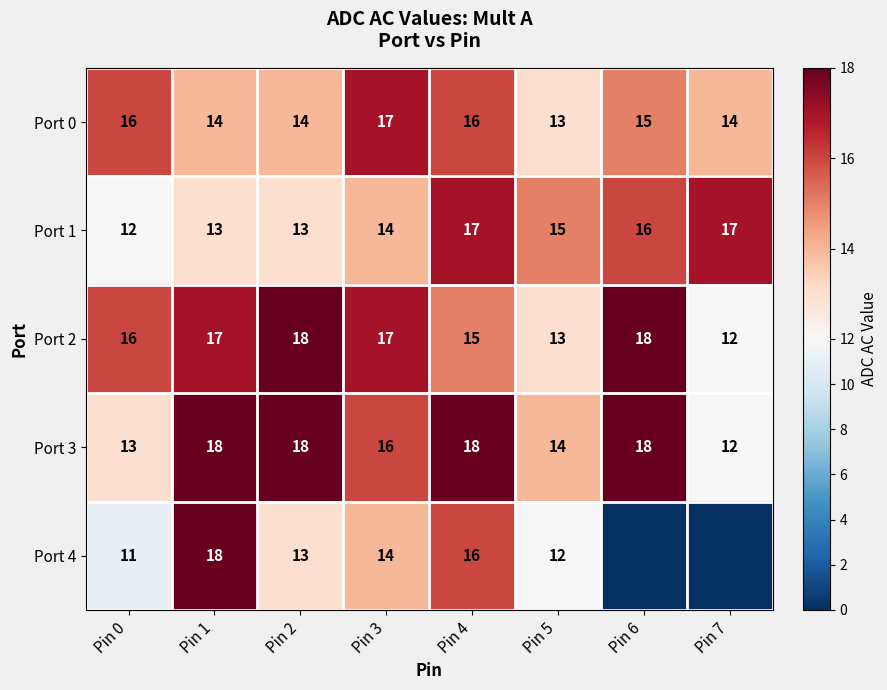

What is the approximate value of Port 0 at Pin 4?

16